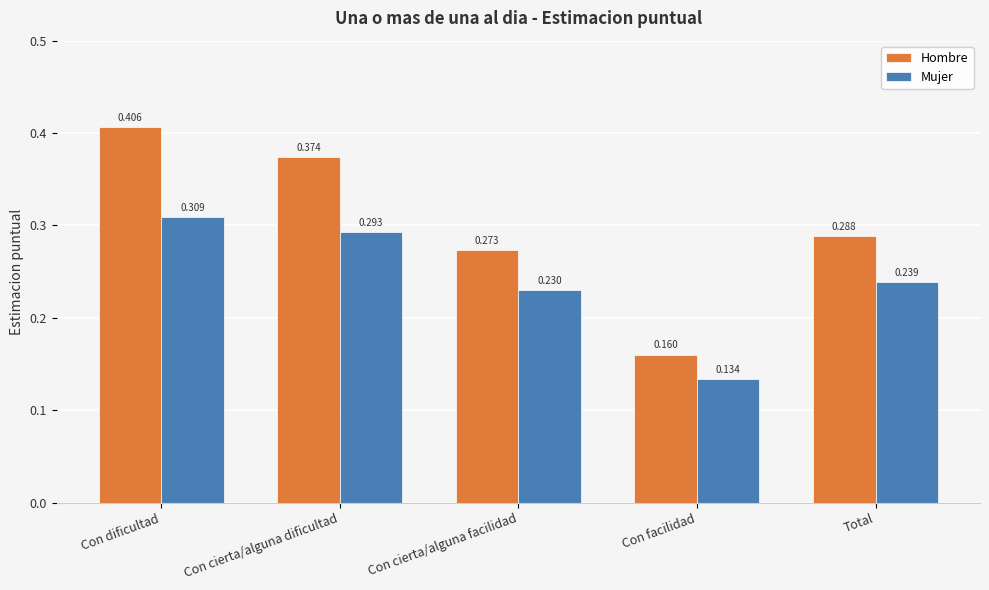

At which label does Hombre reach its minimum?

Con facilidad